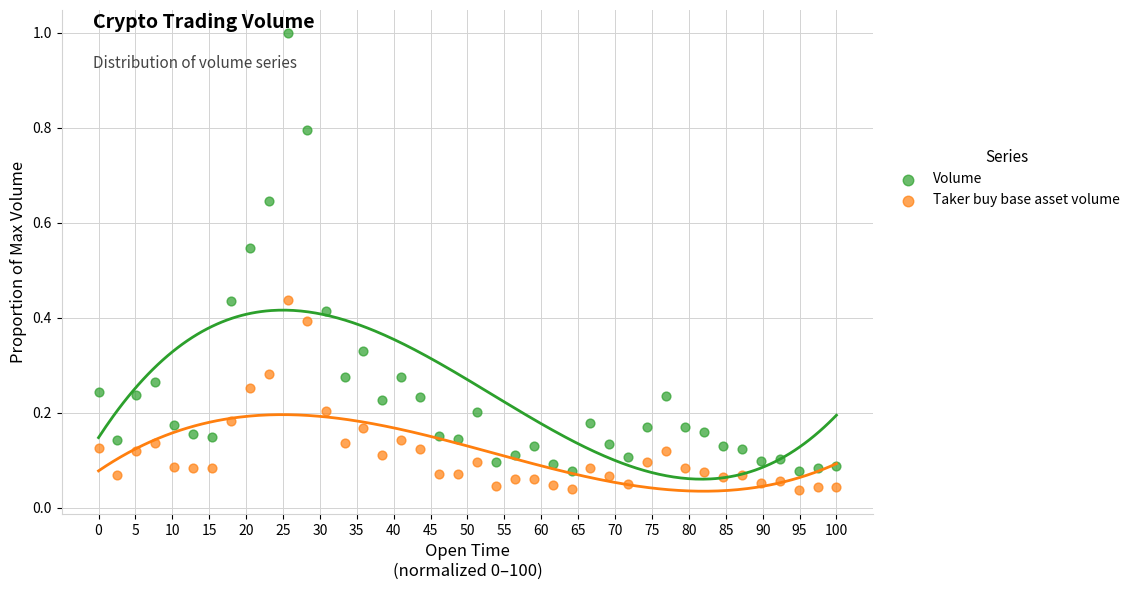

What are all the series names shown in the legend?

Volume, Taker buy base asset volume